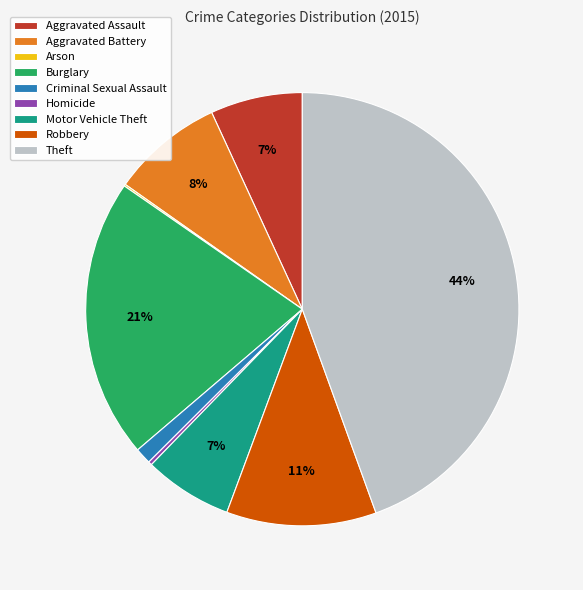

True or false: Aggravated Battery accounts for 8% of the total.

True